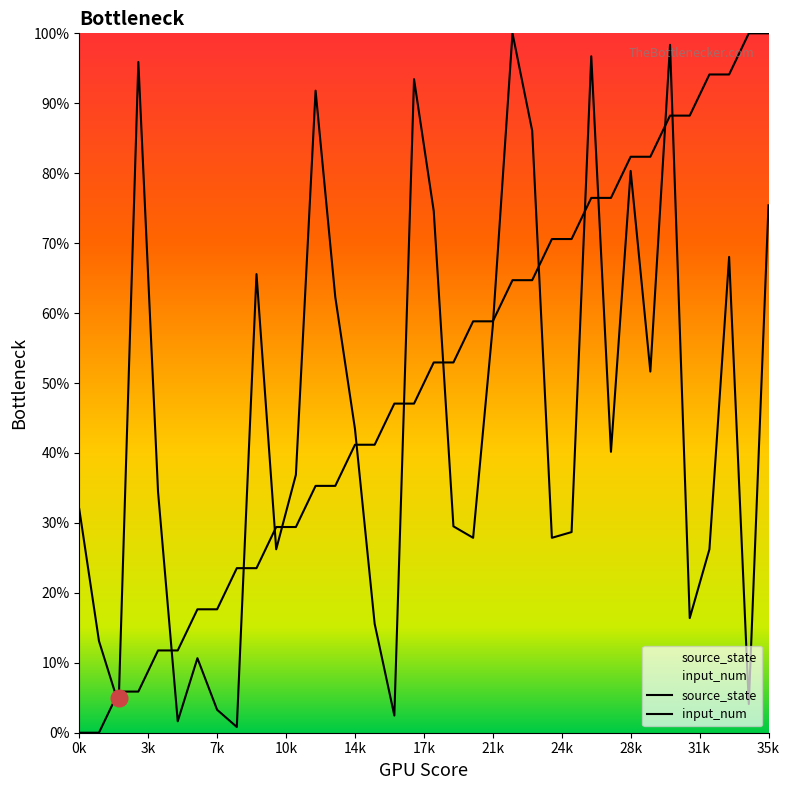

How many data points does each series have?

36